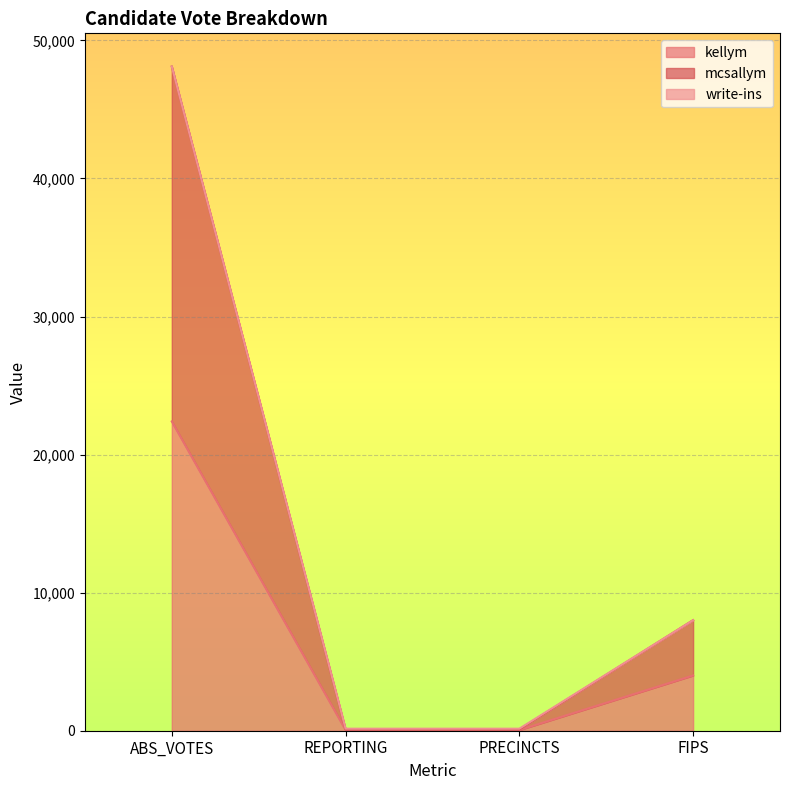

What is the sum of the kellym values at ABS_VOTES and PRECINCTS?

22450